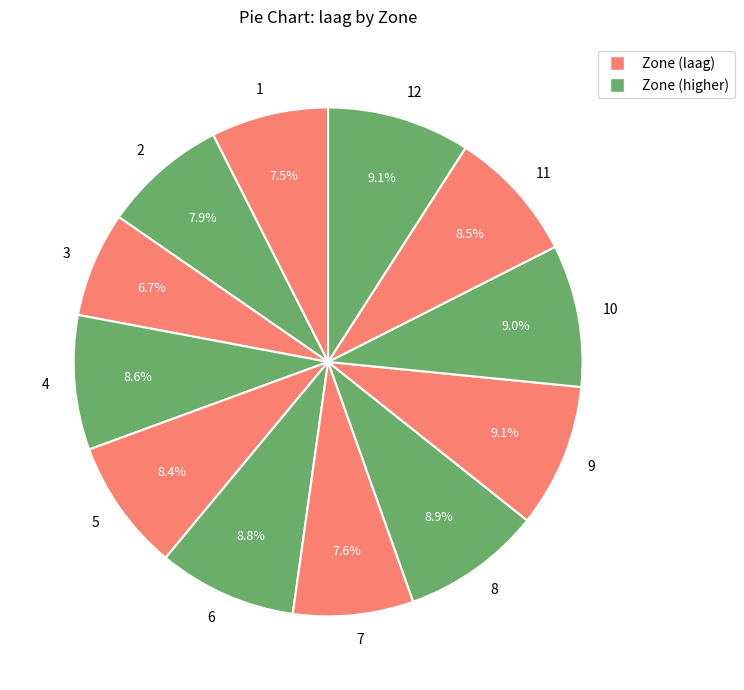

To the nearest percent, what is the average slice percentage?

8%